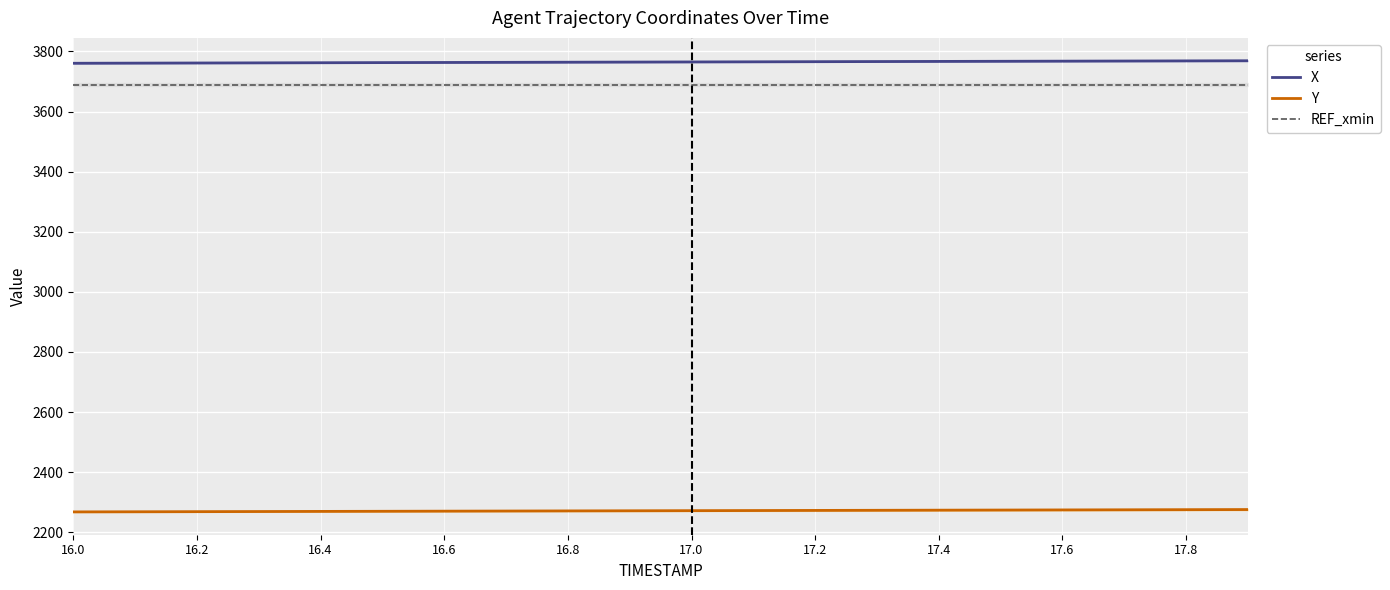

True or false: X and Y cross at least once.

False